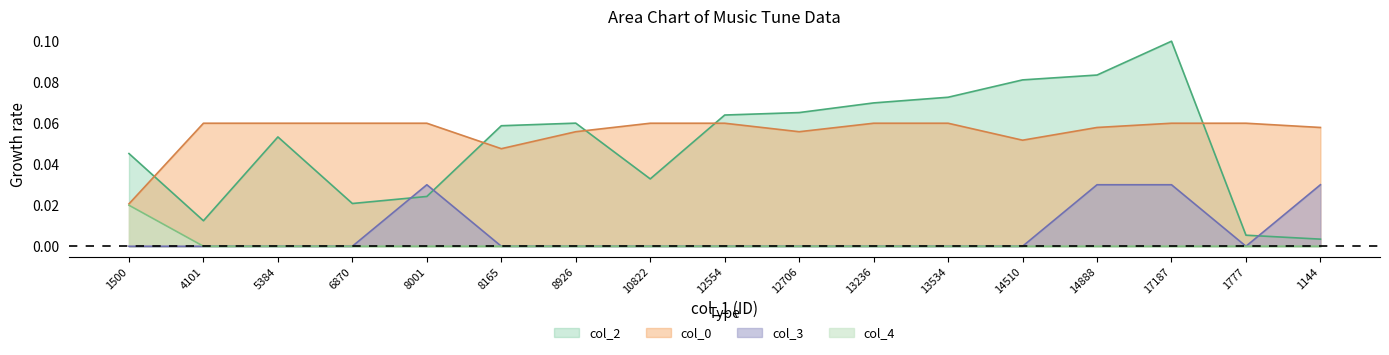

Where is col_4 nearest to the value 0?

4101